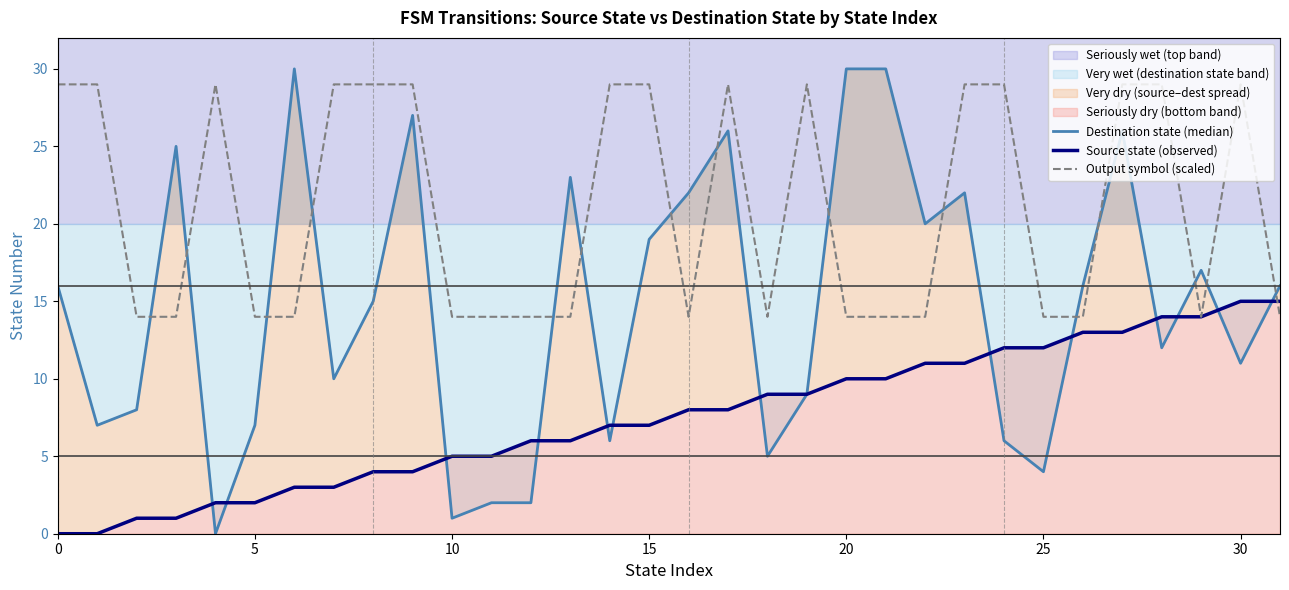

Is it true that Output symbol (scaled) equals 23 at 10?

False